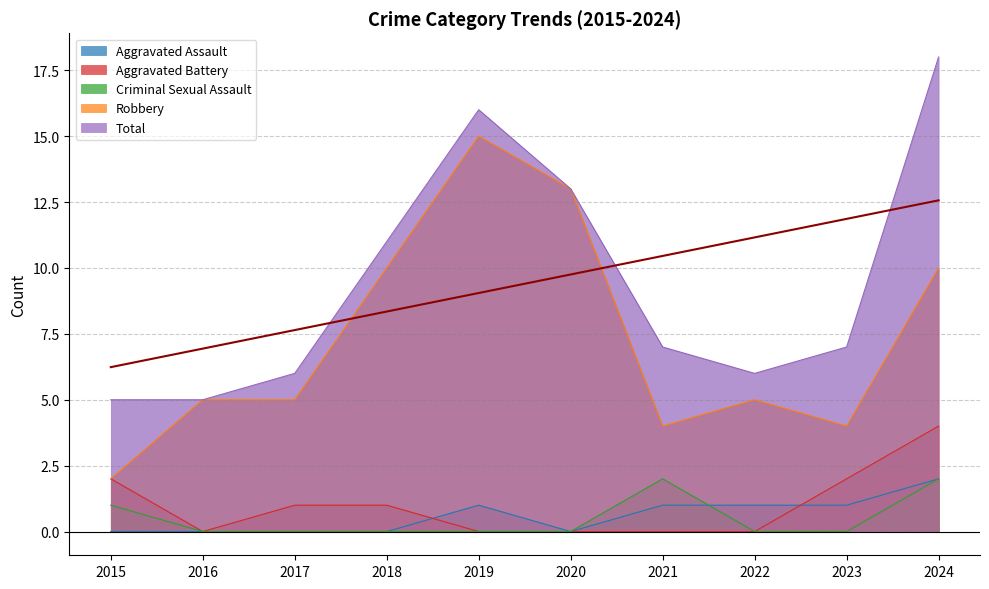

True or false: Aggravated Assault and Robbery intersect in this chart.

False